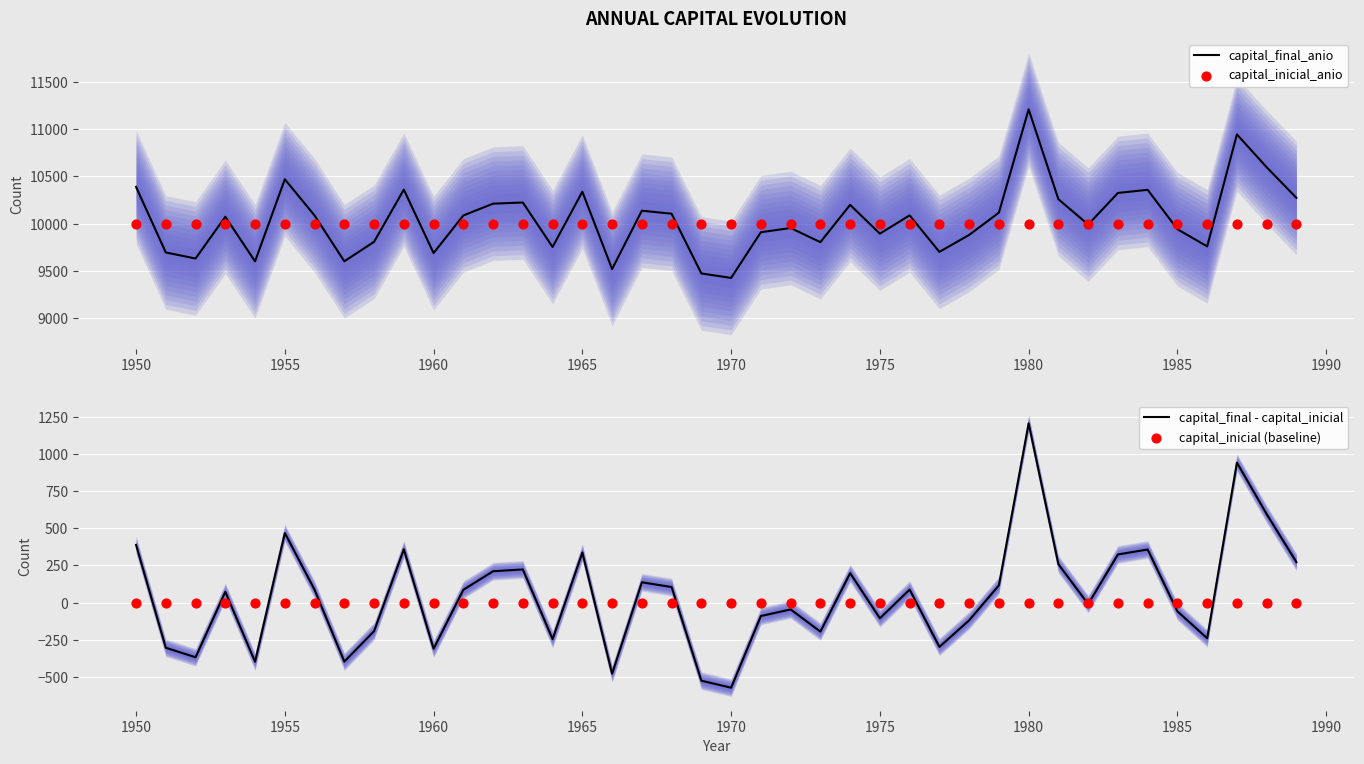

Which series has the widest spread of Y values?

capital_final_anio